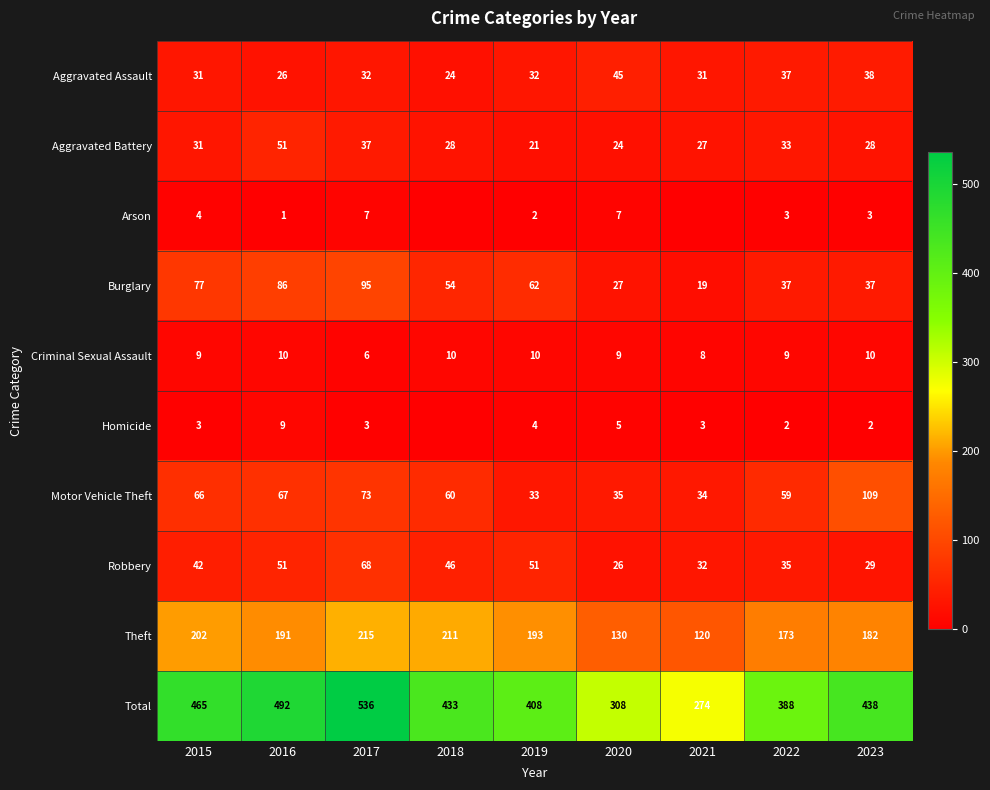

Is the value of Aggravated Assault at 2020 greater than the value of Arson at 2016?

Yes